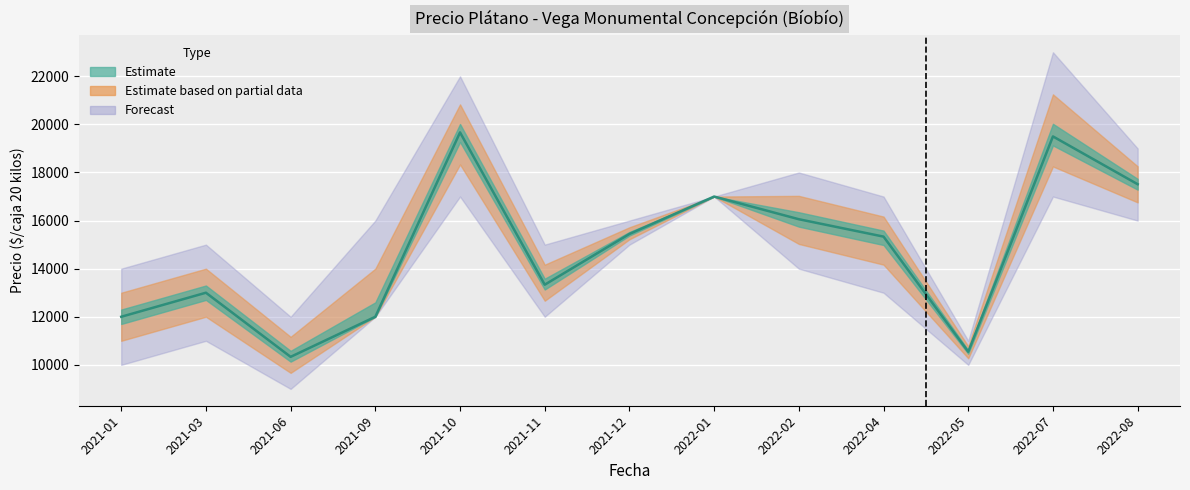

How many distinct data groups are displayed?

3